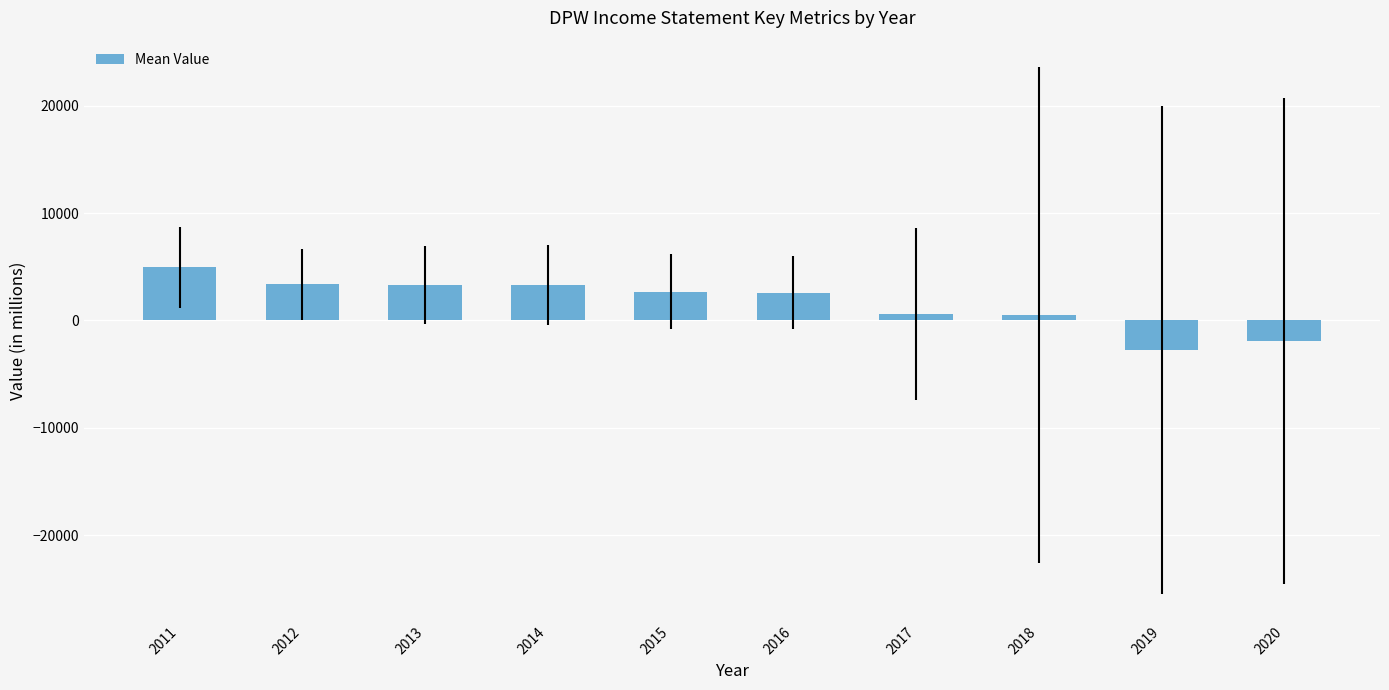

The chart shows a value of 2680 at 2015. True or false?

True